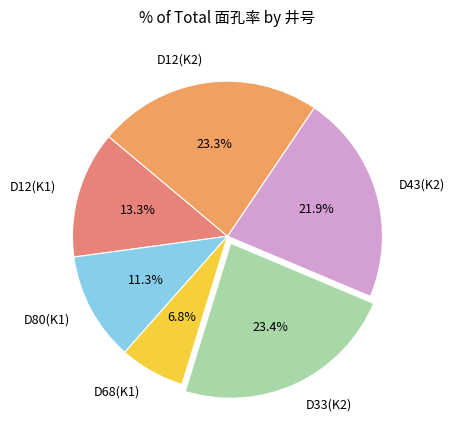

What is the smallest slice in the pie chart?

D68(K1)